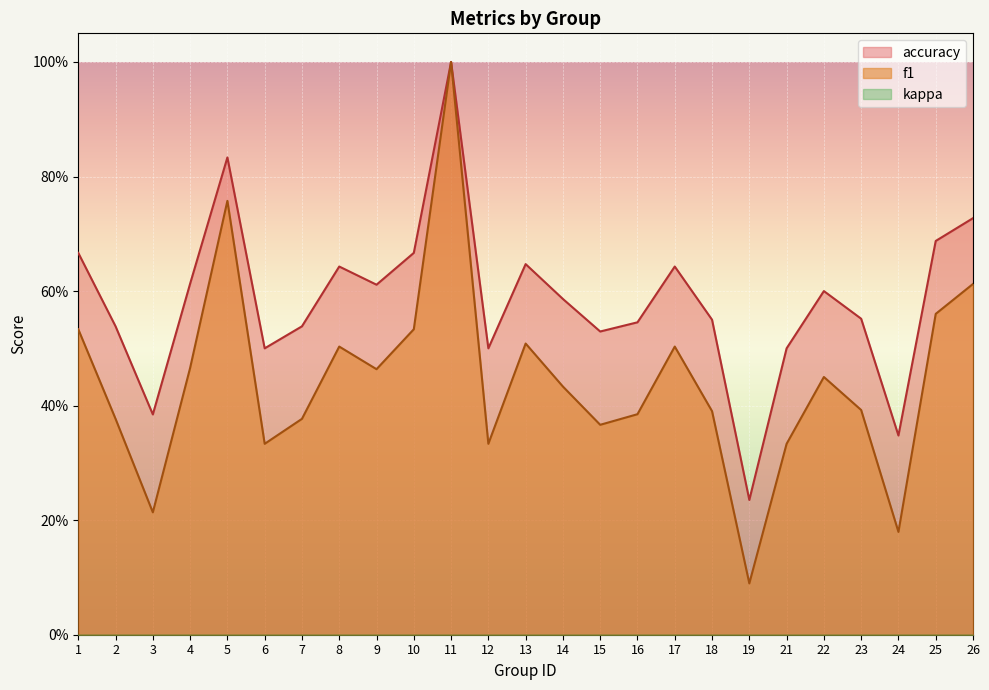

What is the minimum value for f1?

0.1